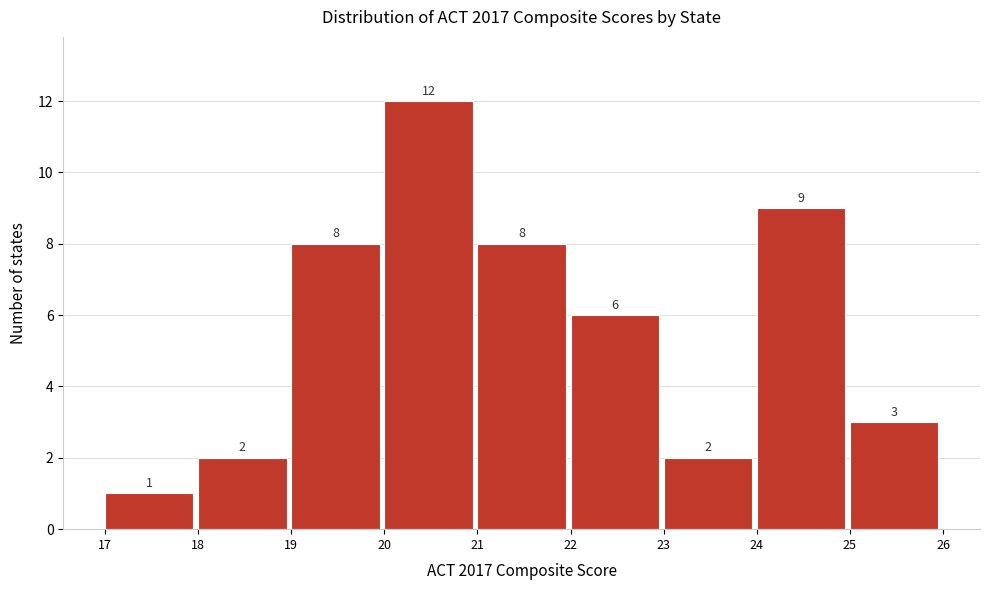

Reading left to right, transcribe this chart: for each bar, give the range it covers on the x-axis and its height.

17 to 18: 1
18 to 19: 2
19 to 20: 8
20 to 21: 12
21 to 22: 8
22 to 23: 6
23 to 24: 2
24 to 25: 9
25 to 26: 3